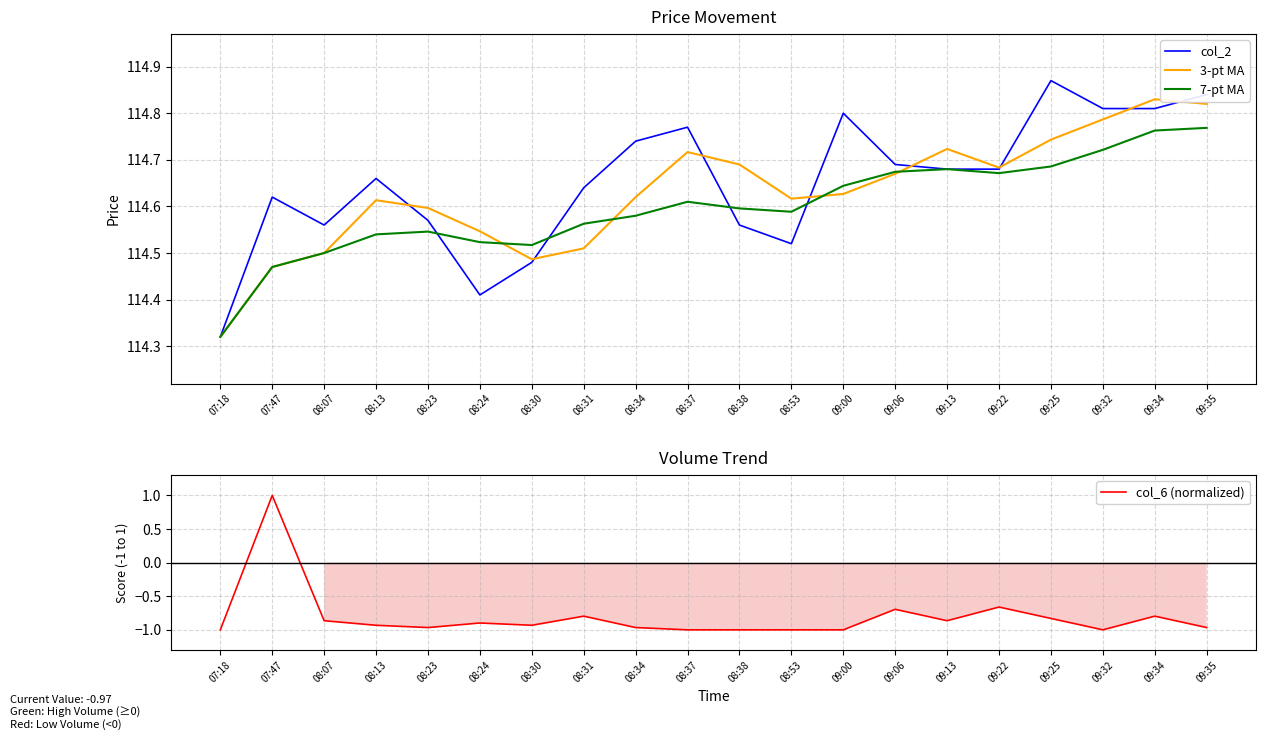

True or false: col_2 has more than 1 points higher than both neighbors.

True